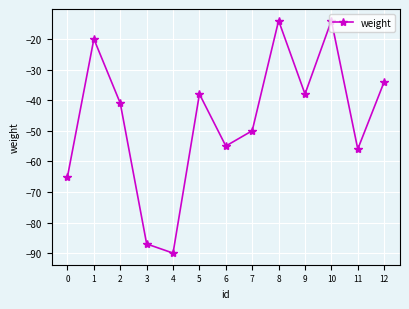

What is the minimum value shown in the chart?

-90